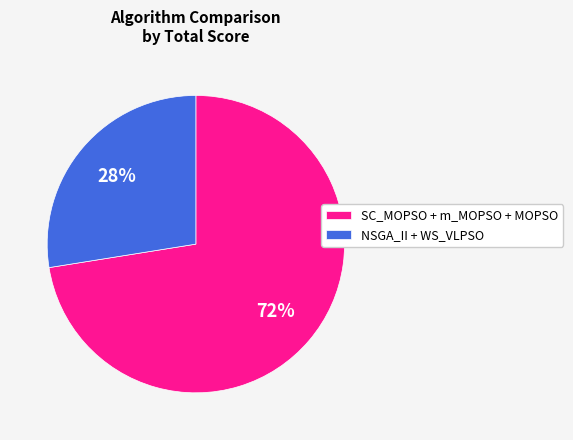

To the nearest percent, what is the average slice percentage?

50%